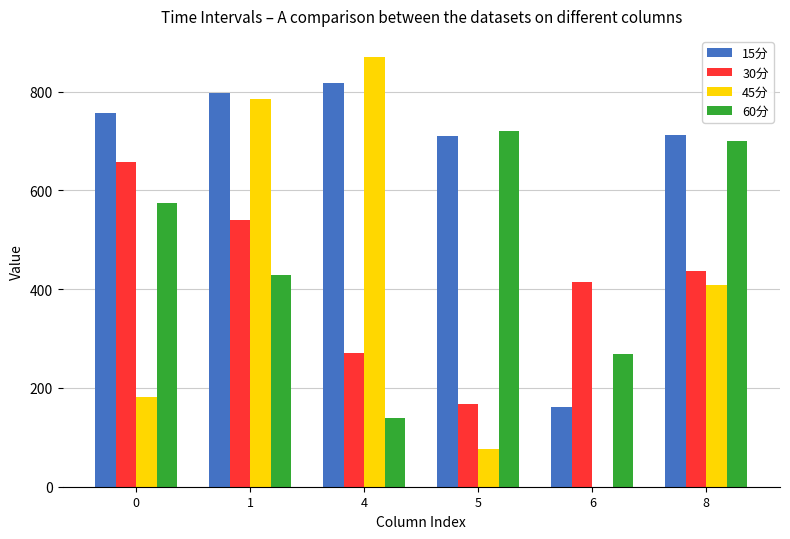

Are the bars grouped side by side (vs. stacked)?

Yes